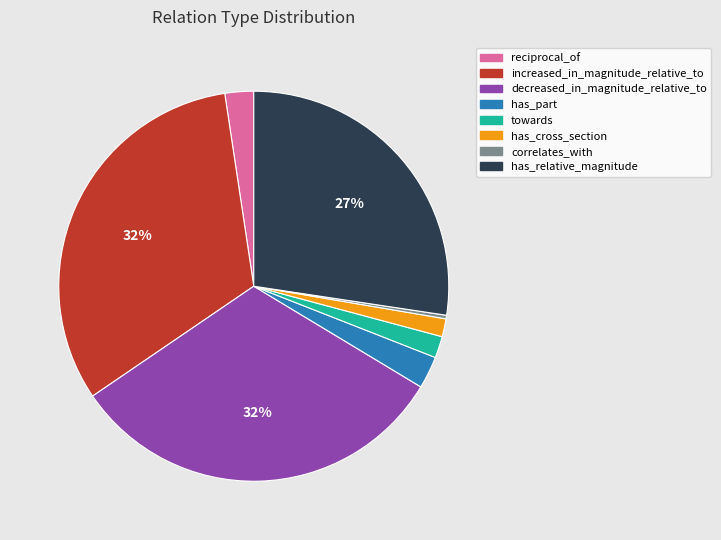

Combined, do decreased_in_magnitude_relative_to and reciprocal_of account for over 50%?

No